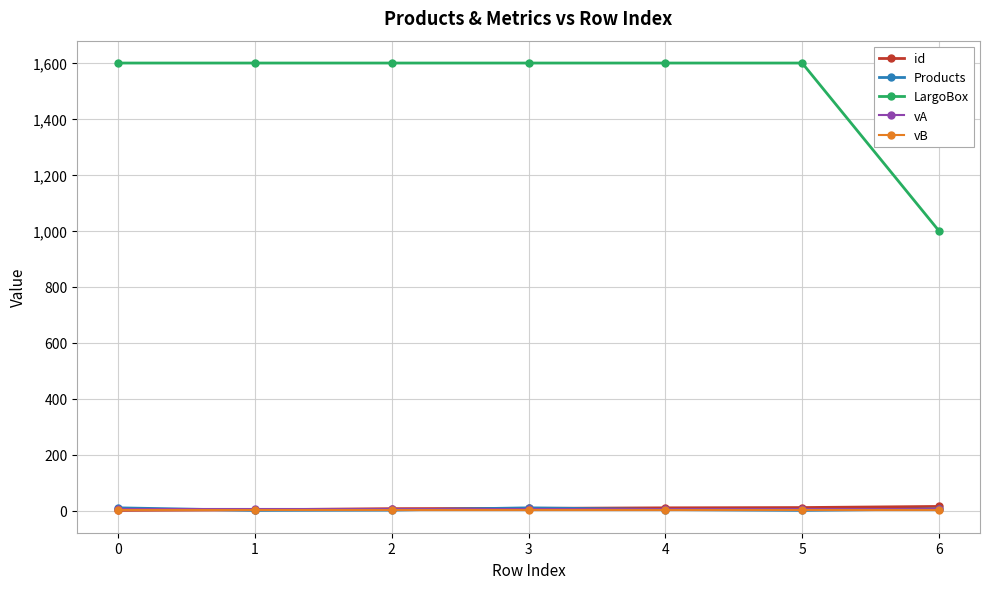

Which series has the largest total across all categories?

LargoBox